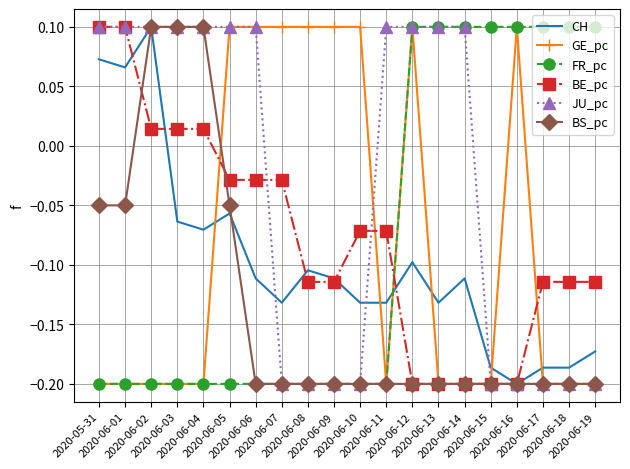

What is the label of the 19th point from the right?

2020-06-01